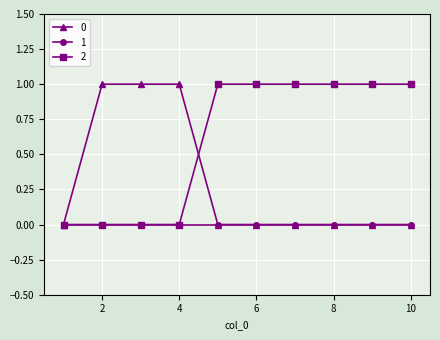

Rank the series by their average value, from lowest to highest.

1, 0, 2